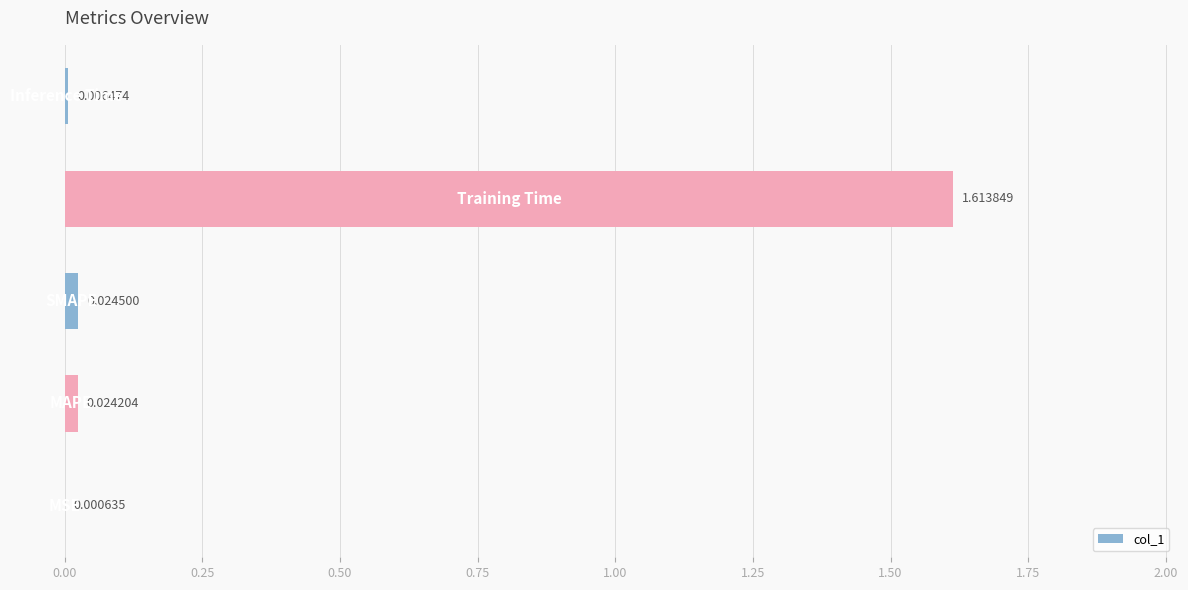

Are the bars horizontal?

Yes